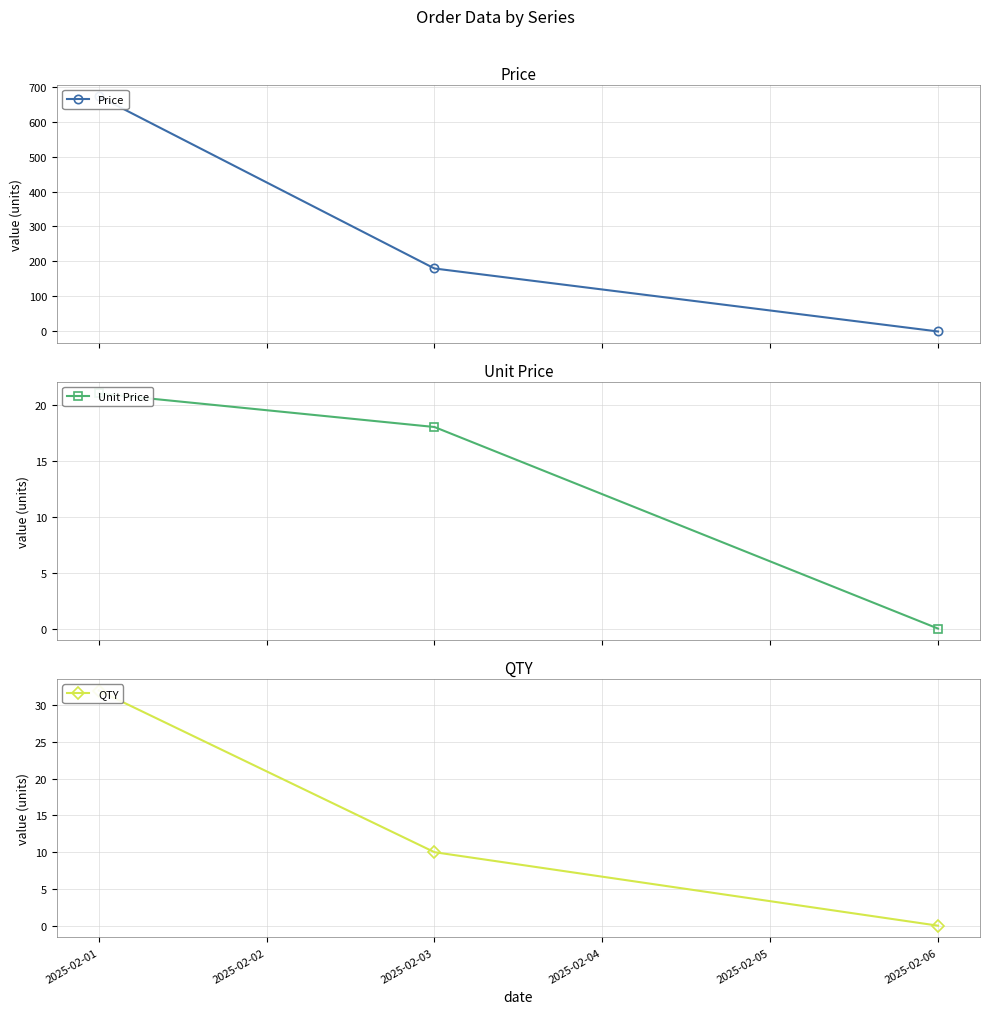

Rank the series at 2025-02-06 from highest to lowest value.

Price, Unit Price, QTY